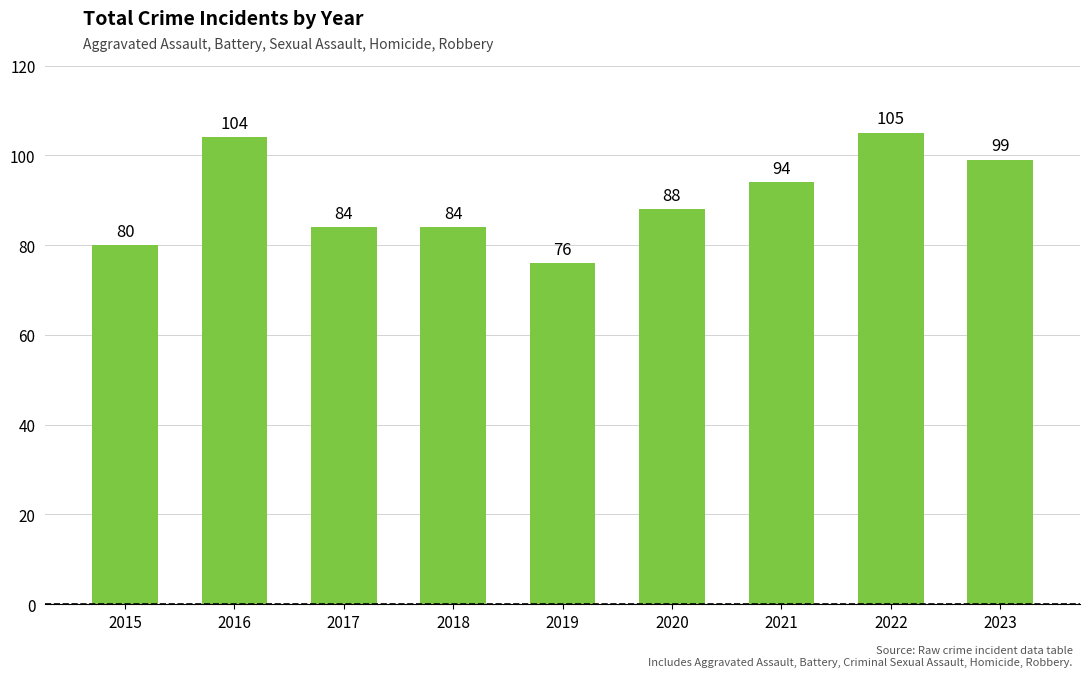

Where is the data nearest to the value 90?

2020